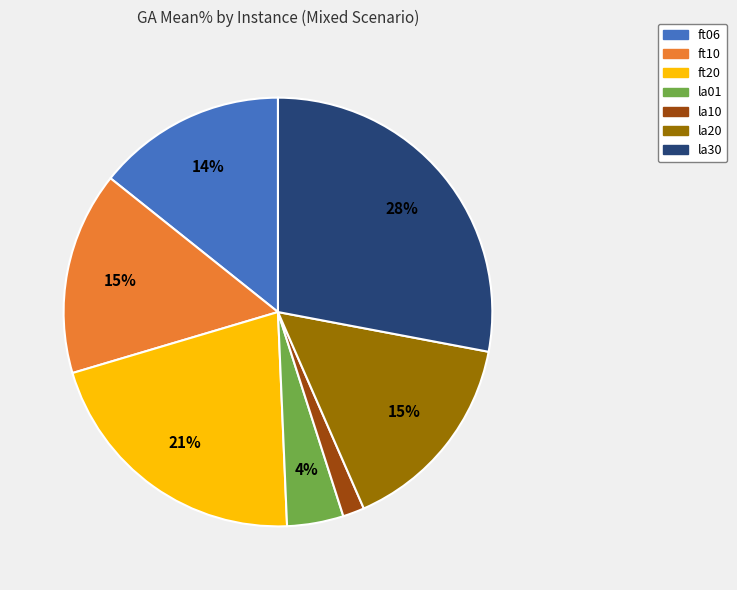

How many slices are in this pie chart?

7